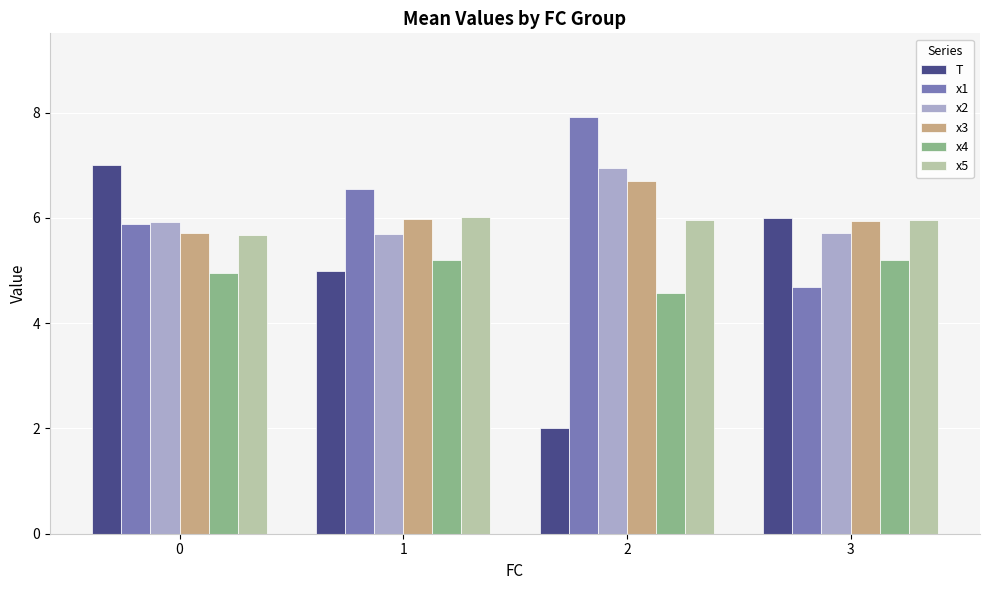

List the labels in order of T value, largest first.

0, 3, 1, 2